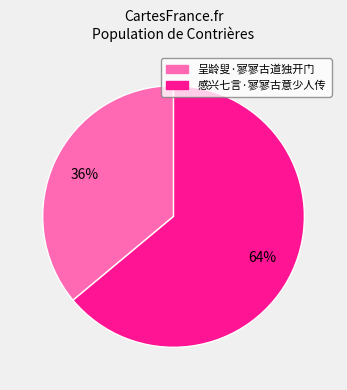

Does 感兴七言·寥寥古意少人传 account for over 50% of the chart?

Yes